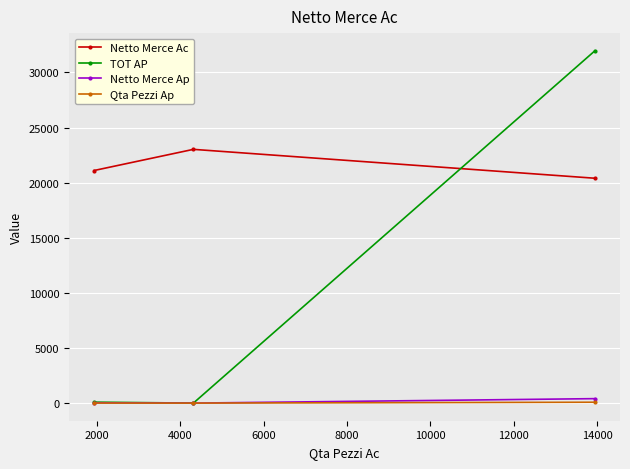

What is the difference between the second highest and minimum values in the TOT AP series?

86.5